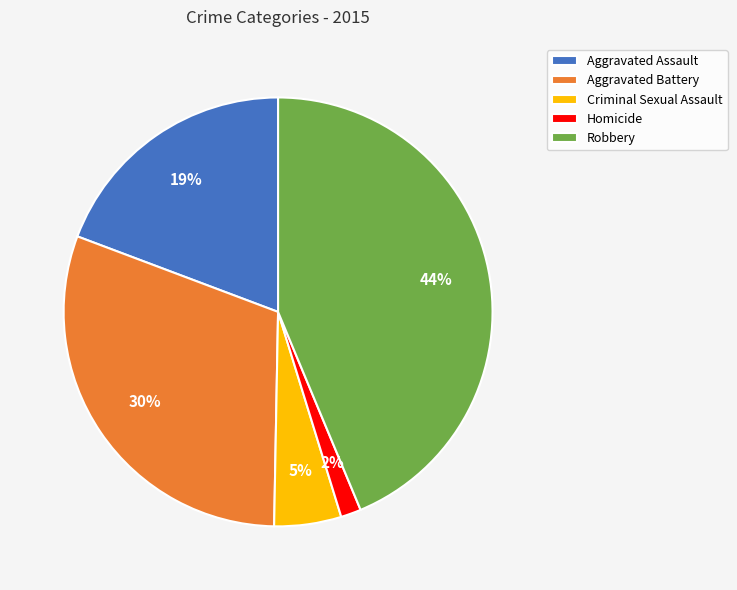

How many slices are in this pie chart?

5